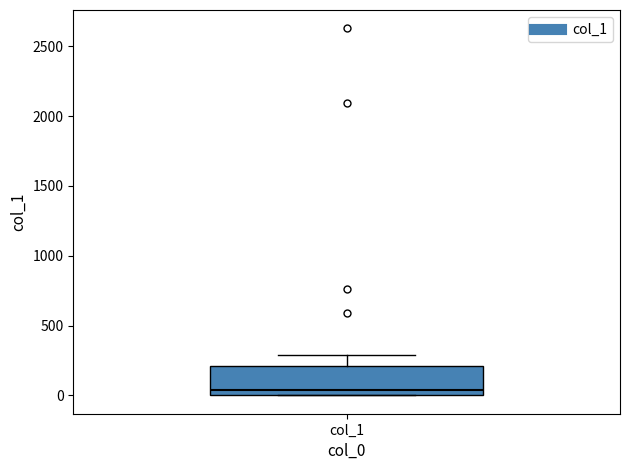

Where does the upper whisker of the box for col_1 end on the y-axis? The values are not printed on the chart, so give them approximately, as read against the axis.

300